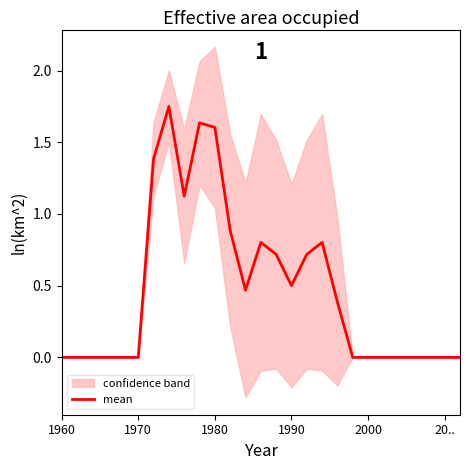

How many lines are shown in the chart?

1